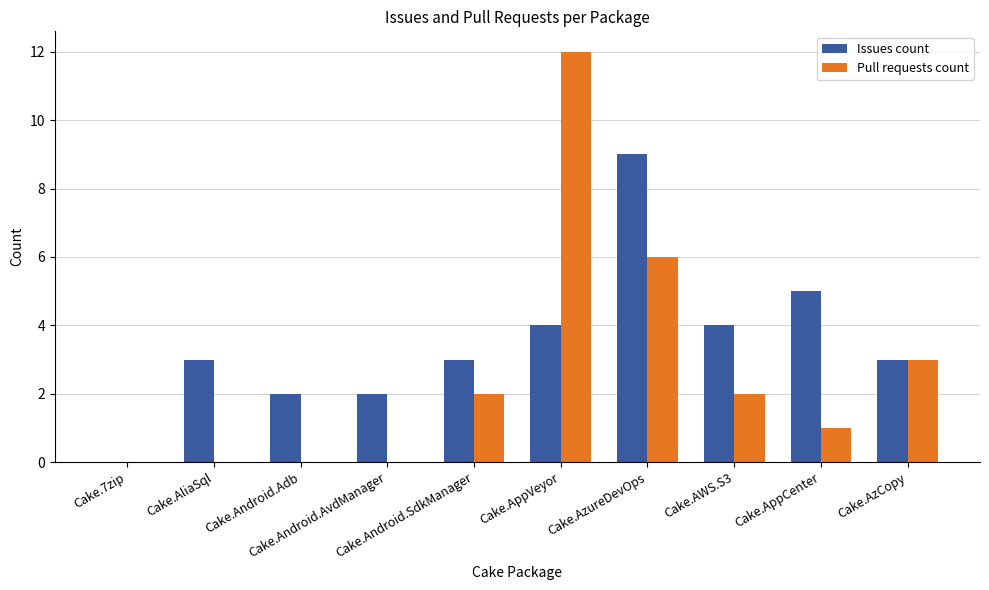

What is the sum of all Pull requests count values?

26